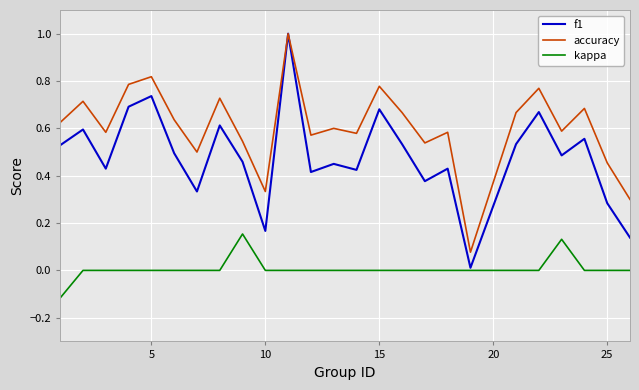

True or false: kappa and accuracy intersect in this chart.

False